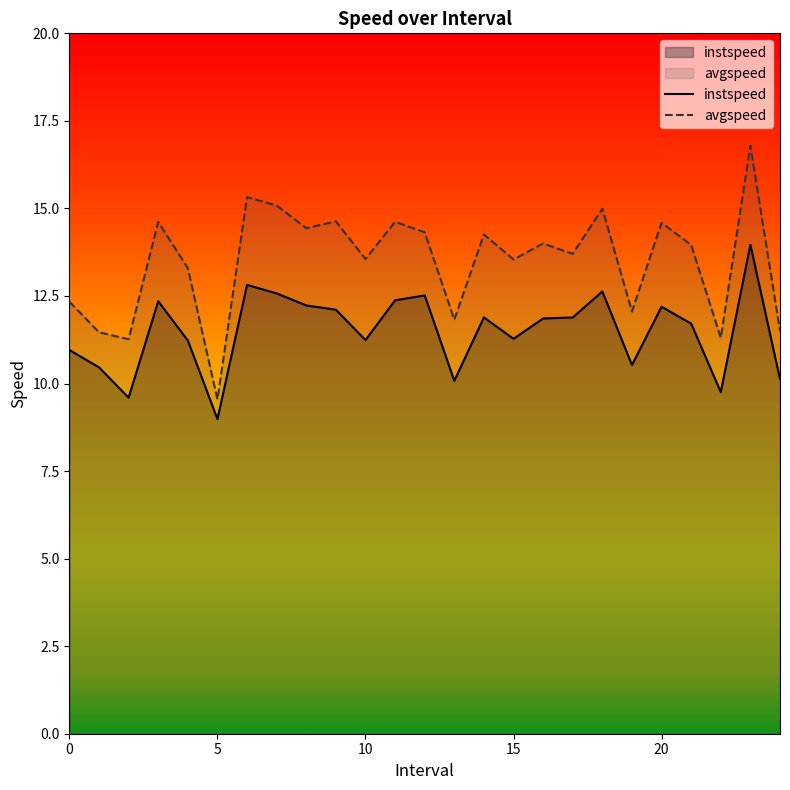

What are all the series names shown in the legend?

instspeed, avgspeed